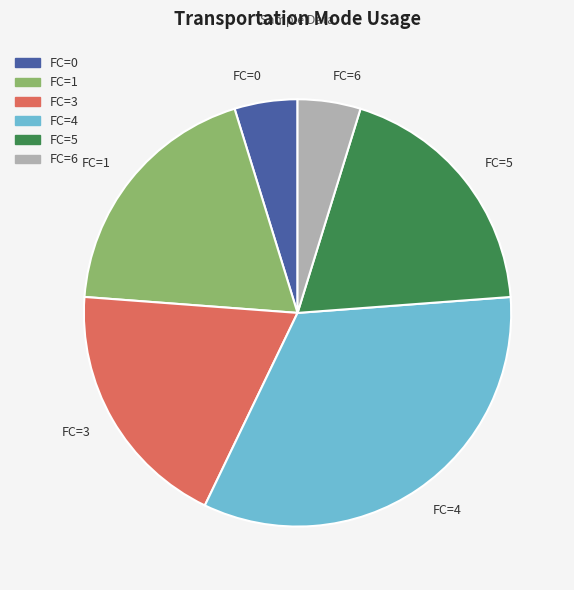

How many slices are in this pie chart?

6